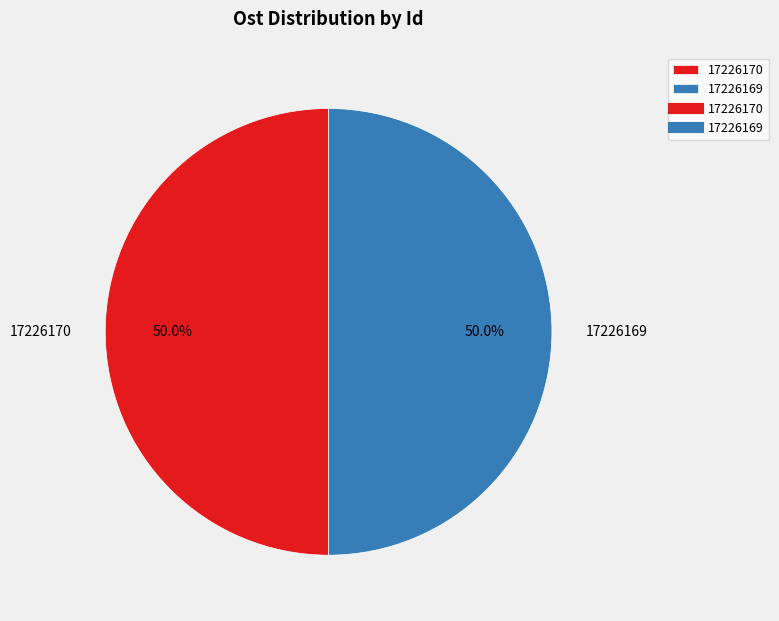

Approximately how many times larger is the value at 17226169 compared to 17226170?

1.0